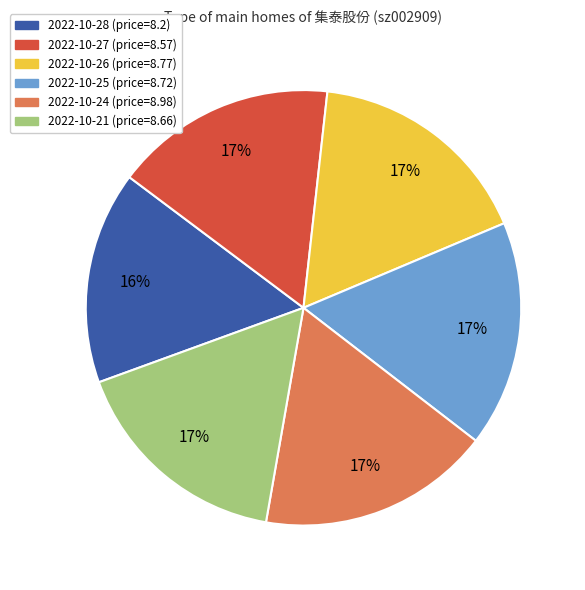

To the nearest percent, what is the average slice percentage?

17%